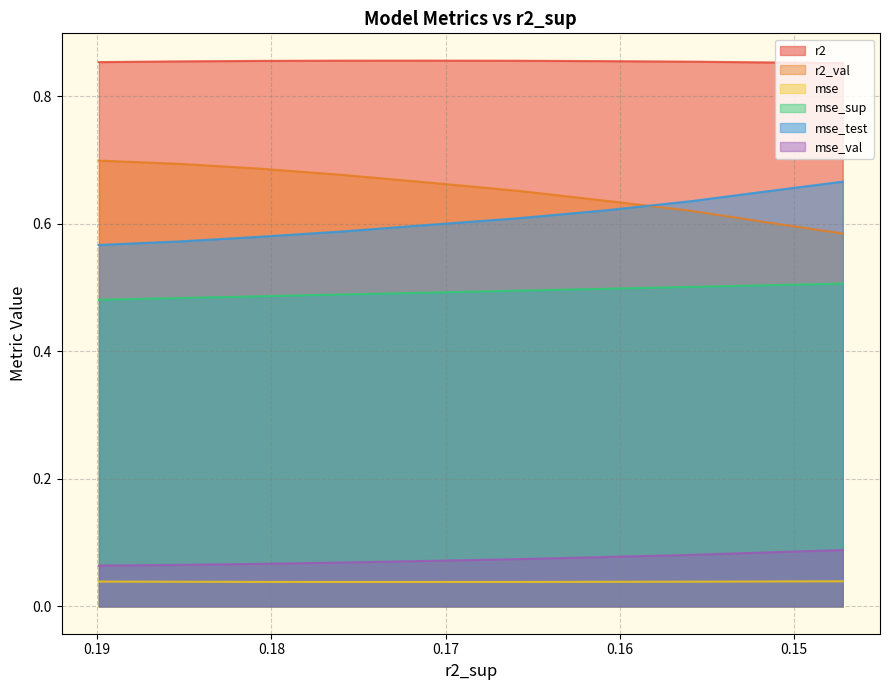

How many series are shown in this chart?

6